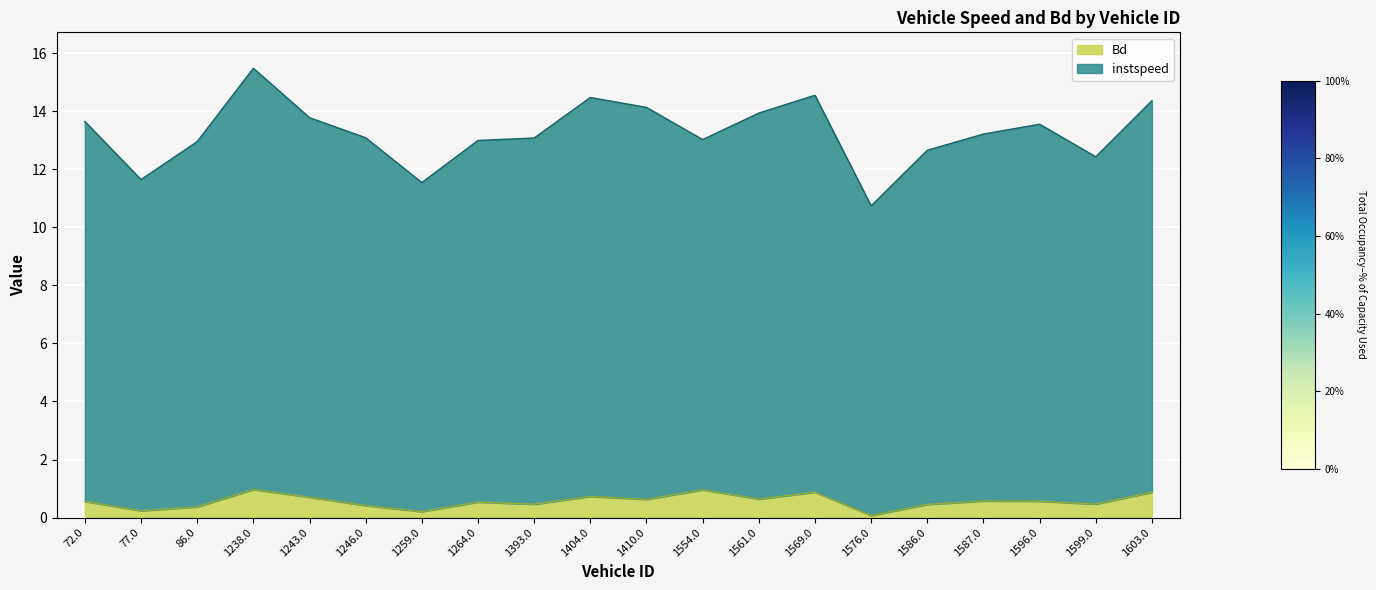

List the series in order of their peak value, lowest first.

Bd, instspeed